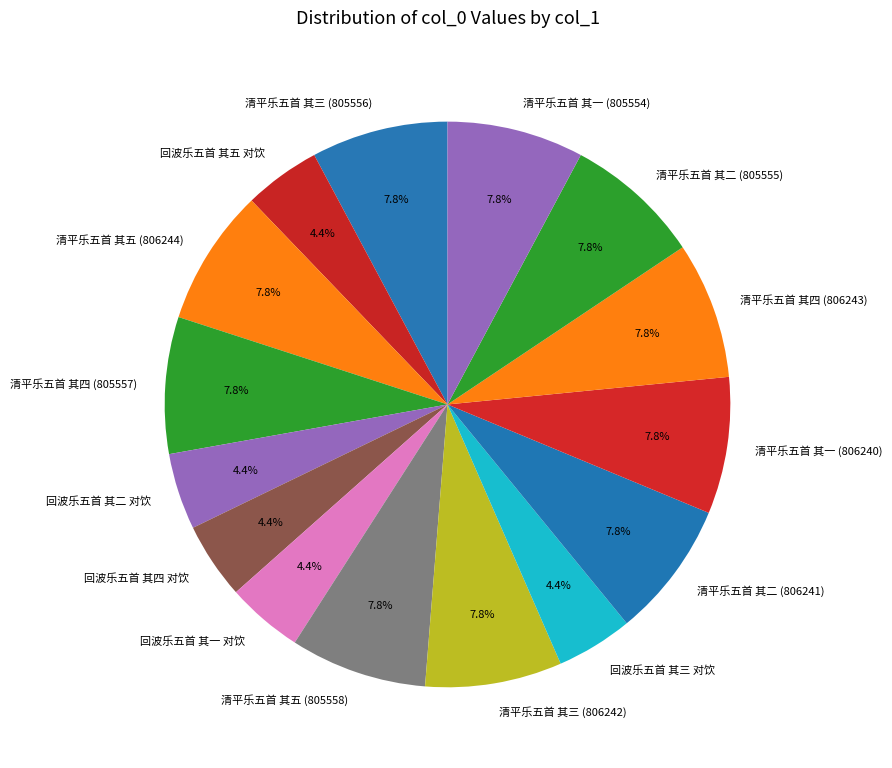

To the nearest percent, what is the difference between the largest and smallest slice percentages?

3%